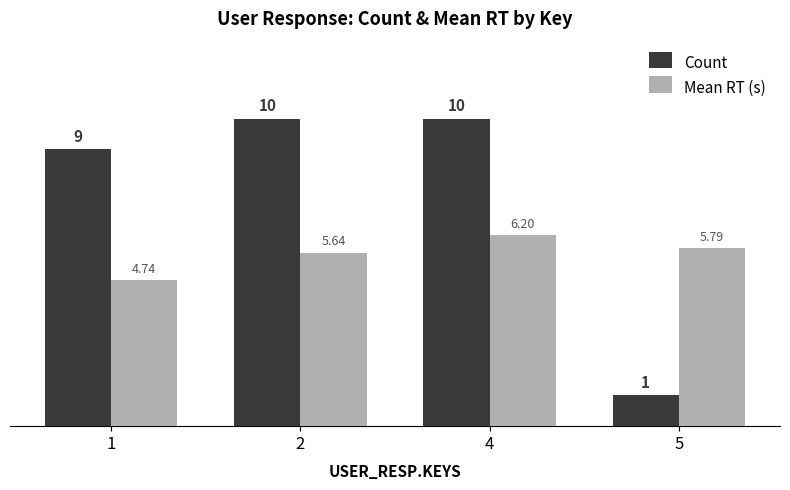

What is the difference between the Mean RT (s) values at 5 and 1?

1.0